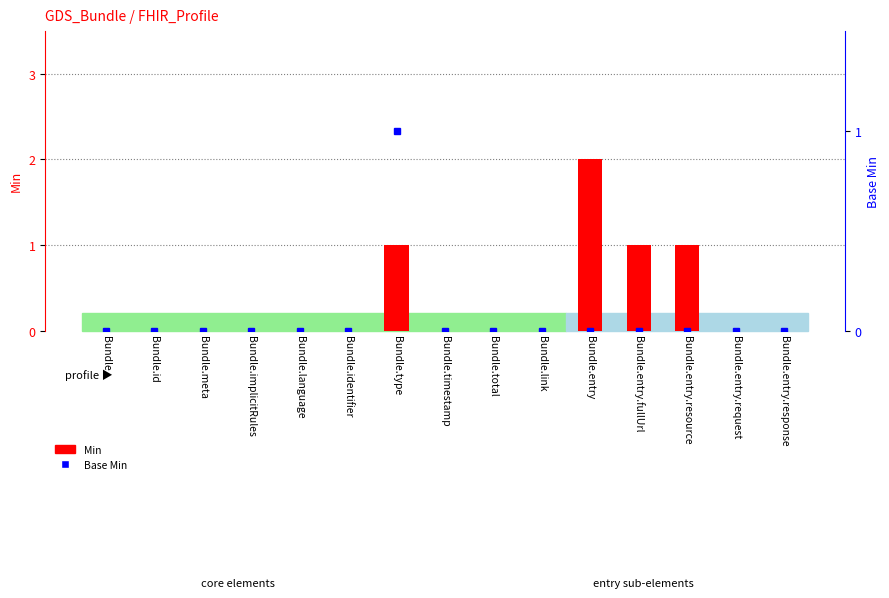

The value of Base Min at Bundle.entry.request is 0. True or false?

False